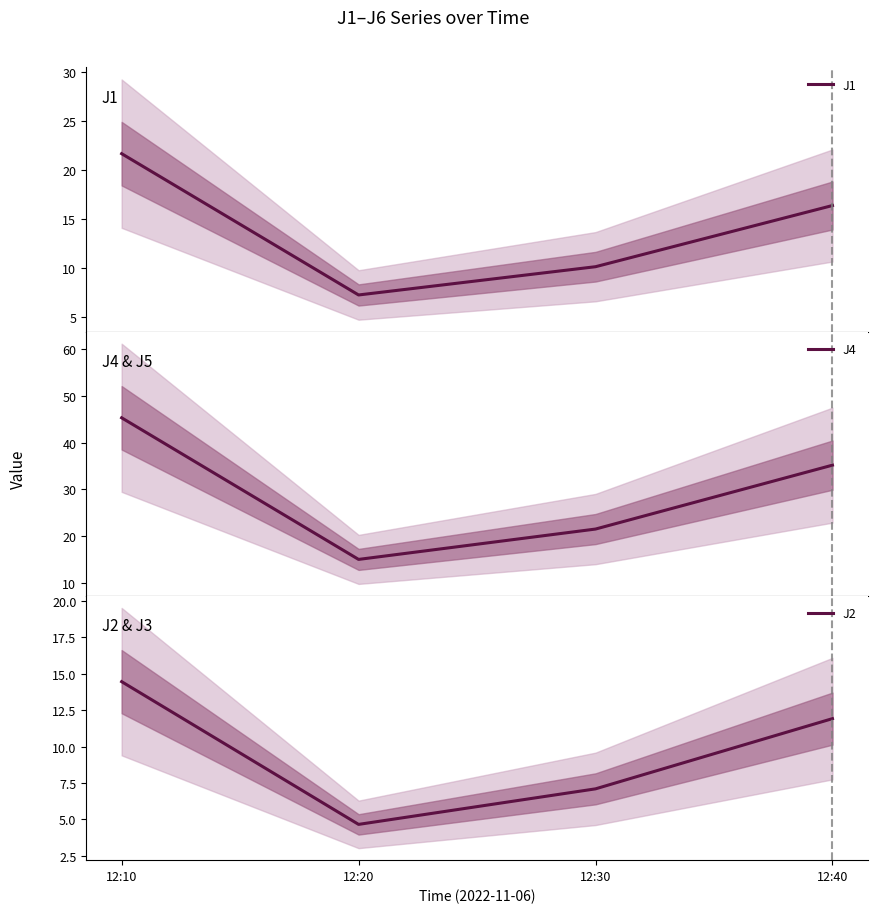

True or false: J1 and J4 intersect in this chart.

False